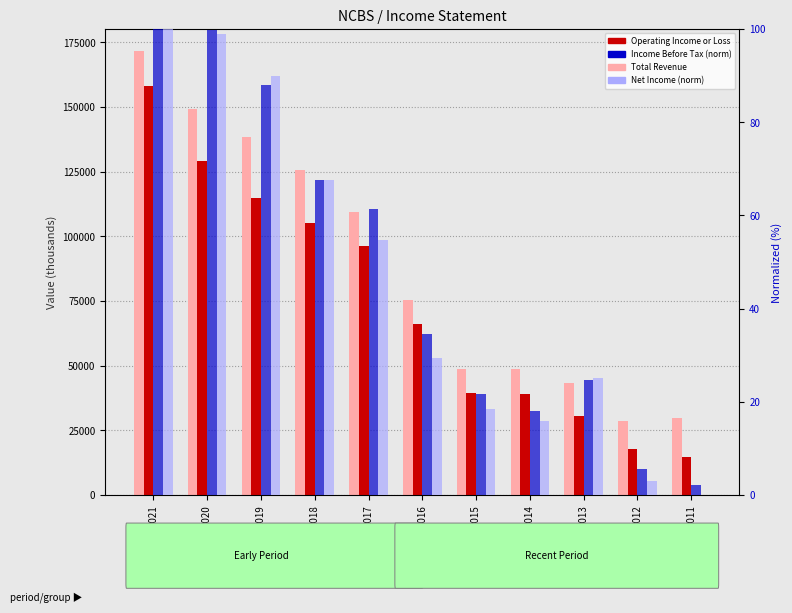

Reading left to right, what are all the values shown in this chart?

Total Revenue: 171600.0	149200.0	138600.0	125500.0	109300.0	75500.0	48600.0	48900.0	43200.0	28800.0	29800.0
Operating Income or Loss: 158000.0	129300.0	114900.0	105000.0	96400.0	66300.0	39600.0	39200.0	30700.0	17900.0	14800.0
Income Before Tax (norm): 100.0	99.8	88.0	67.6	61.3	34.6	21.7	18.1	24.7	5.7	2.2
Net Income (norm): 100.0	99.0	90.0	67.5	54.7	29.3	18.5	16.0	25.0	3.0	0.0